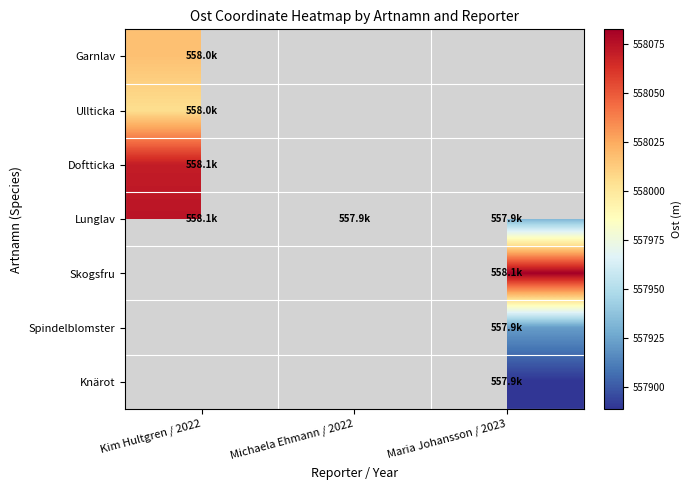

The value of Skogsfru at Maria Johansson / 2023 is 558082.7. True or false?

True